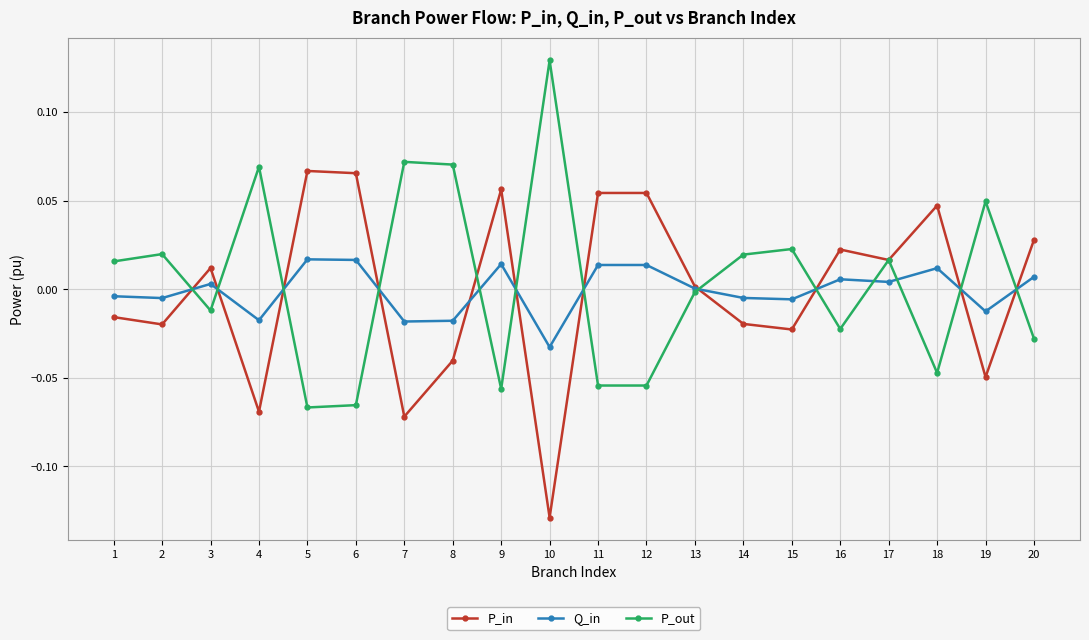

Rank the series at 10 from lowest to highest value.

P_in, Q_in, P_out